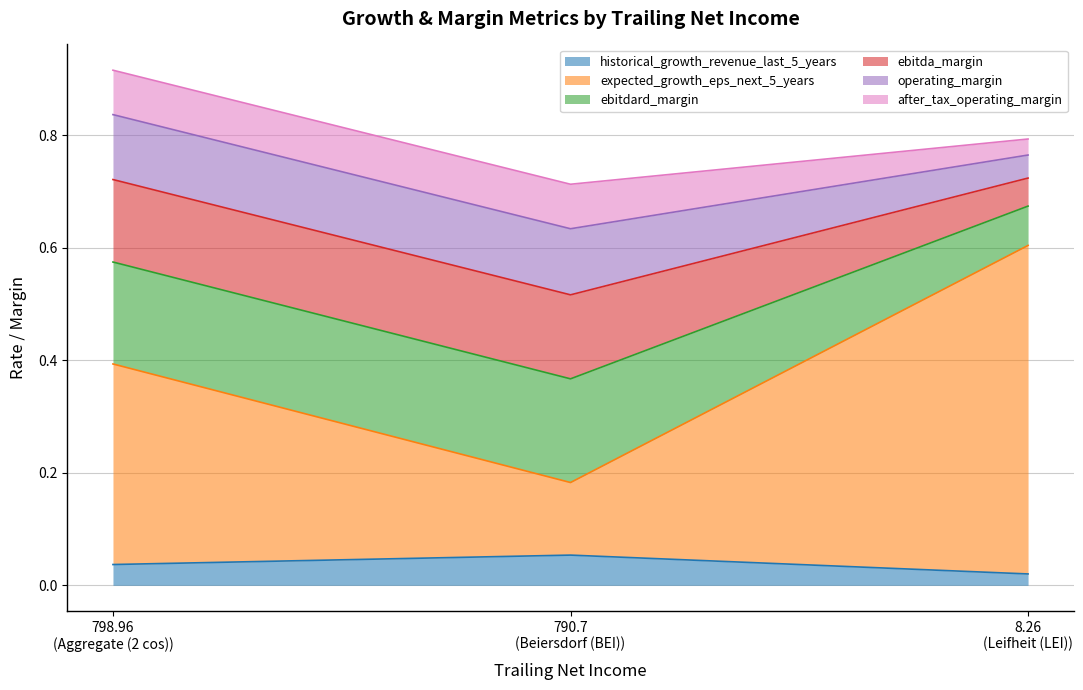

Is the value of historical_growth_revenue_last_5_years at 798.96 greater than the value of after_tax_operating_margin at 790.7?

No